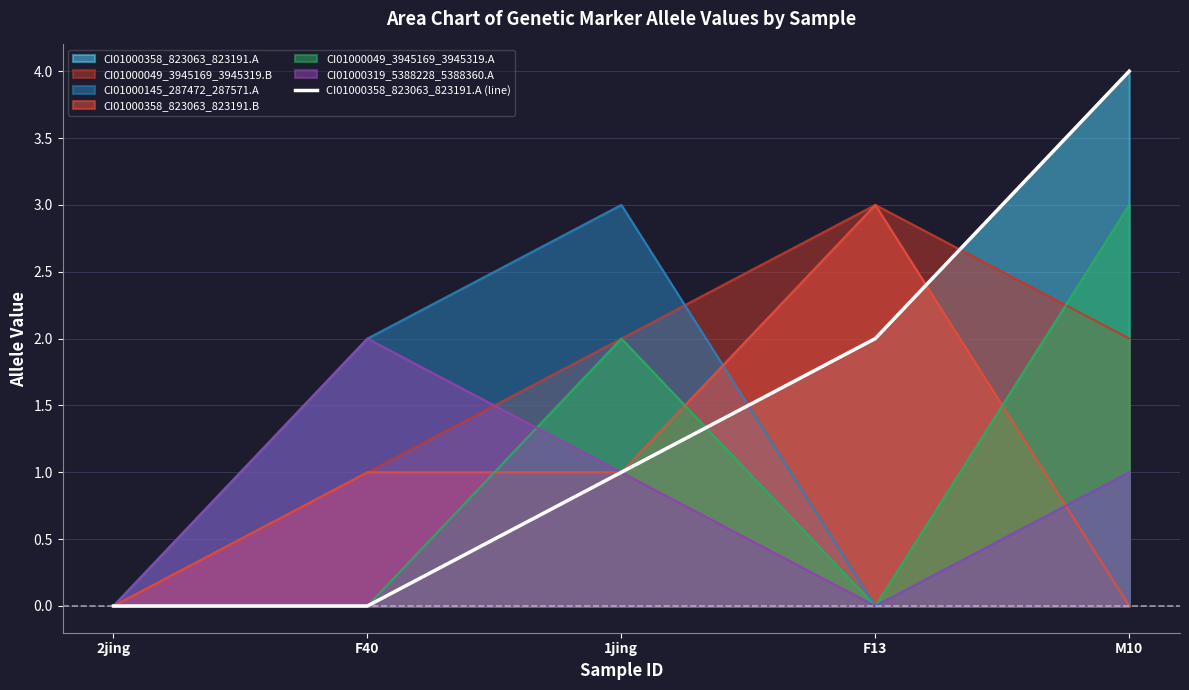

What is the greatest value displayed?

4